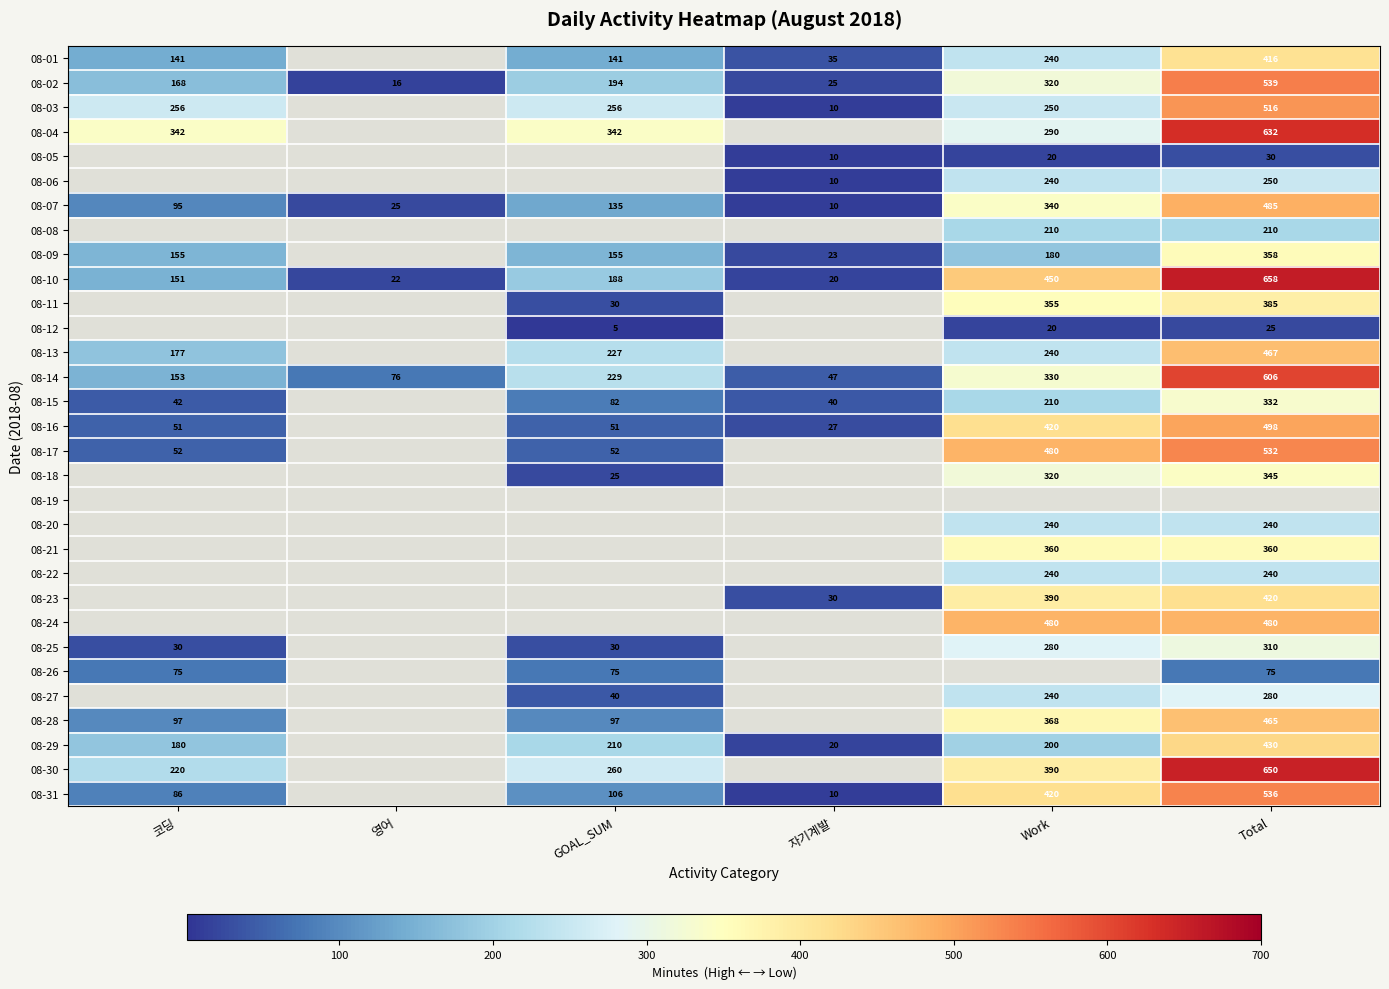

The 08-01 series shows 141 at 코딩. True or false?

True